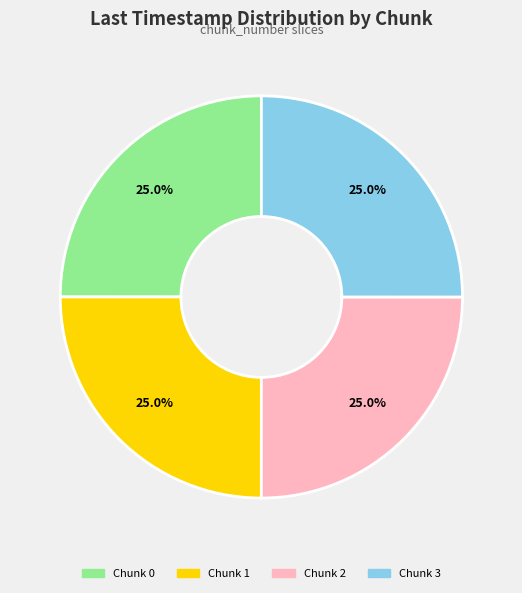

What is the total percentage of Chunk 3 and Chunk 2?

50.0%